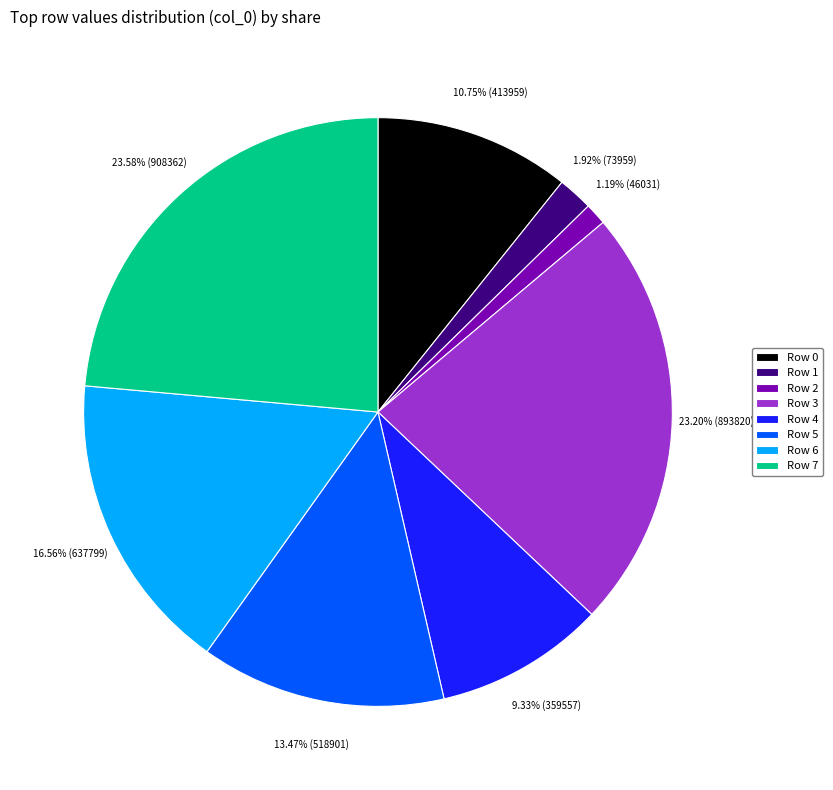

Which category has the smallest portion of the pie?

Row 2